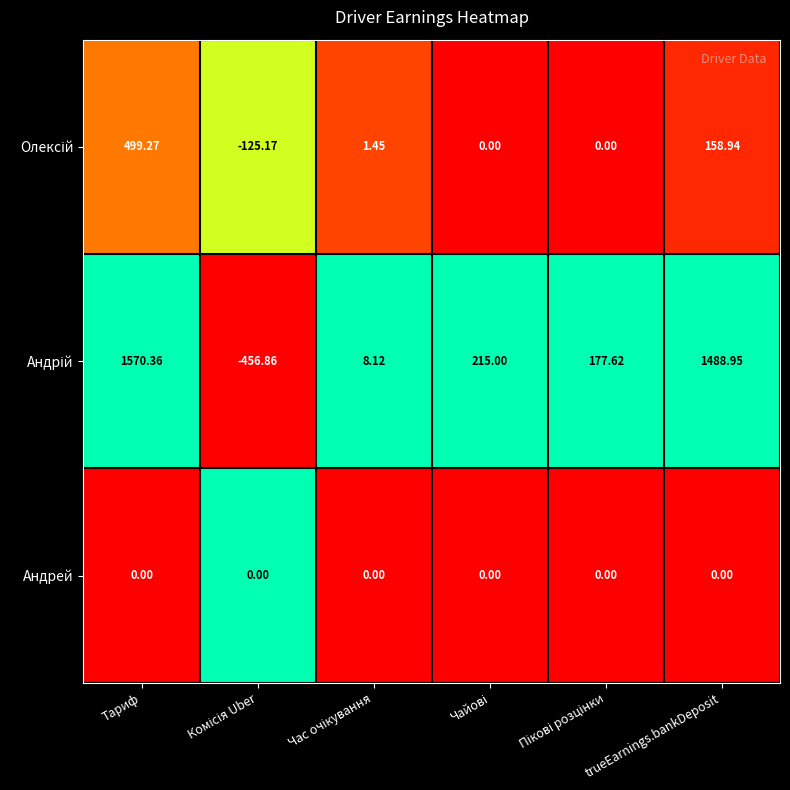

At which category is the sum across all series the highest?

Тариф